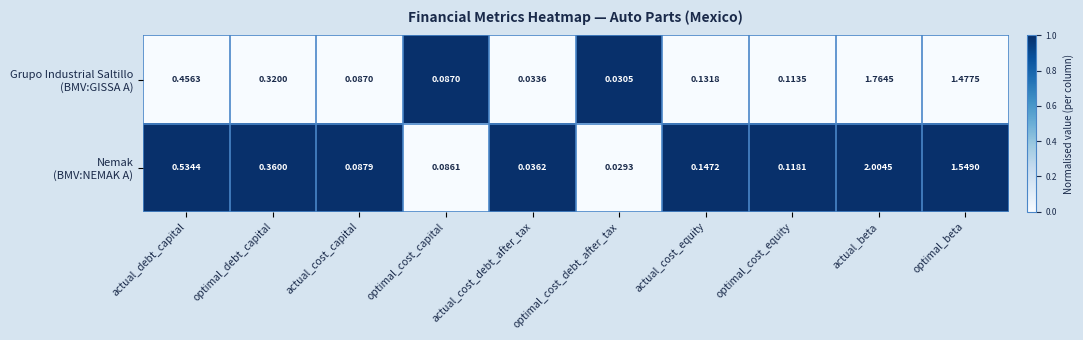

Which category has the highest value across all series?

actual_beta